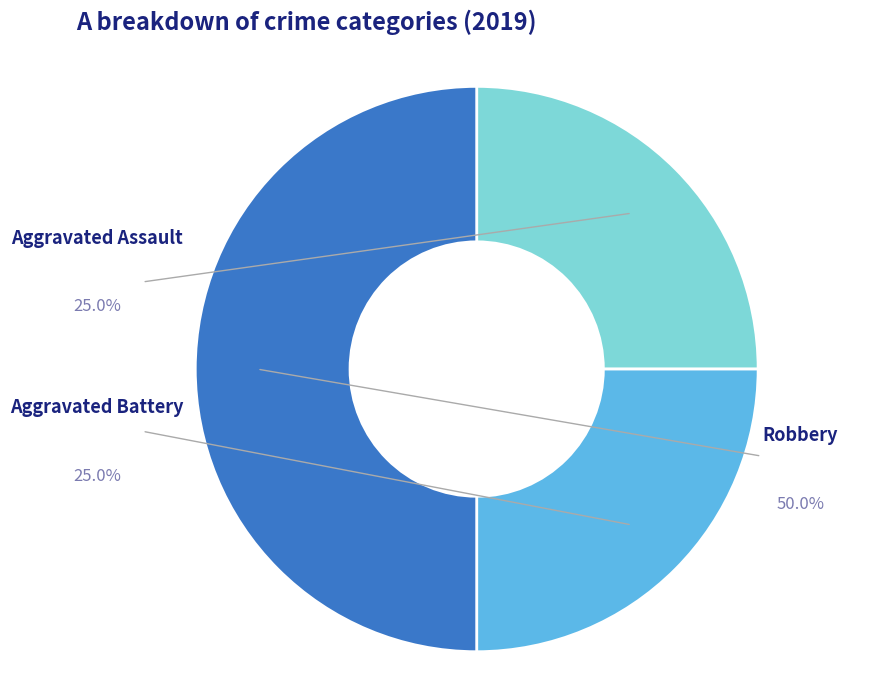

What percentage is the Aggravated Battery slice, to the nearest percent?

25%